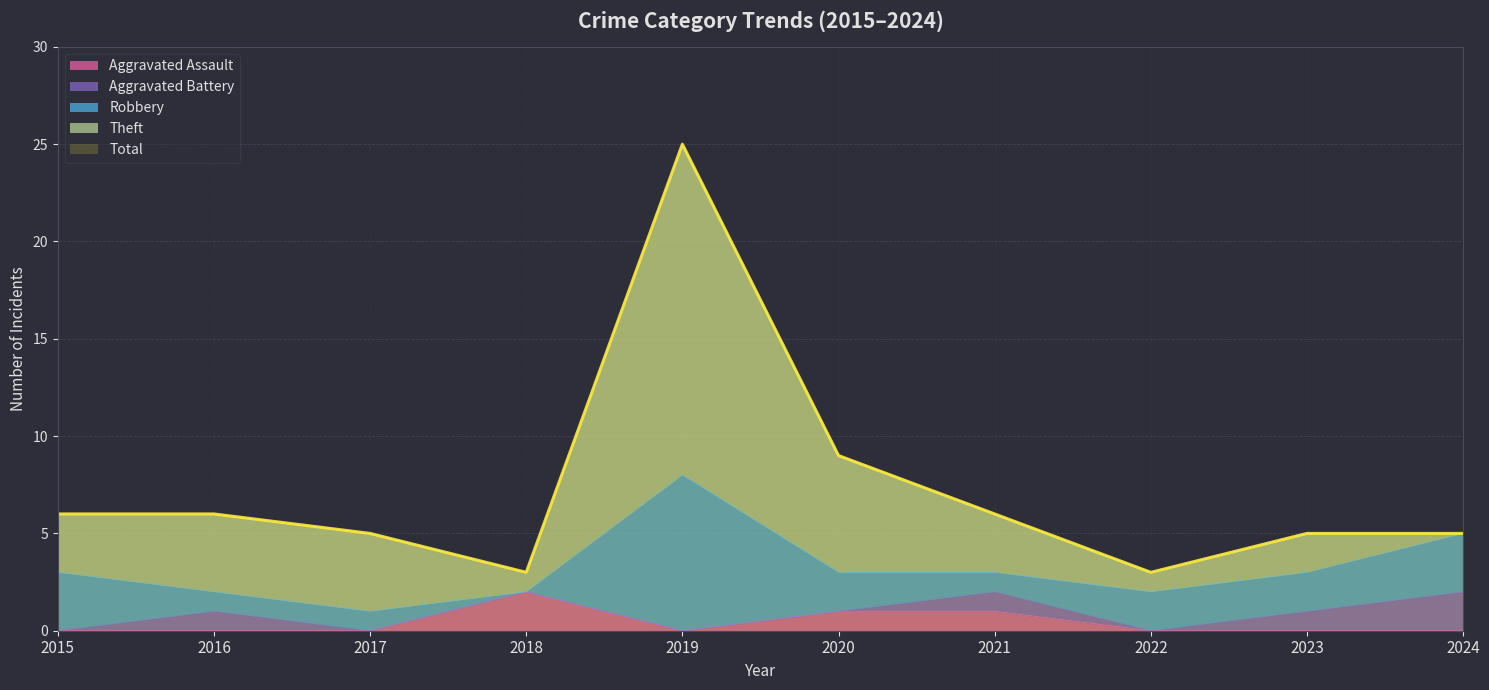

How many lines are shown in the chart?

5